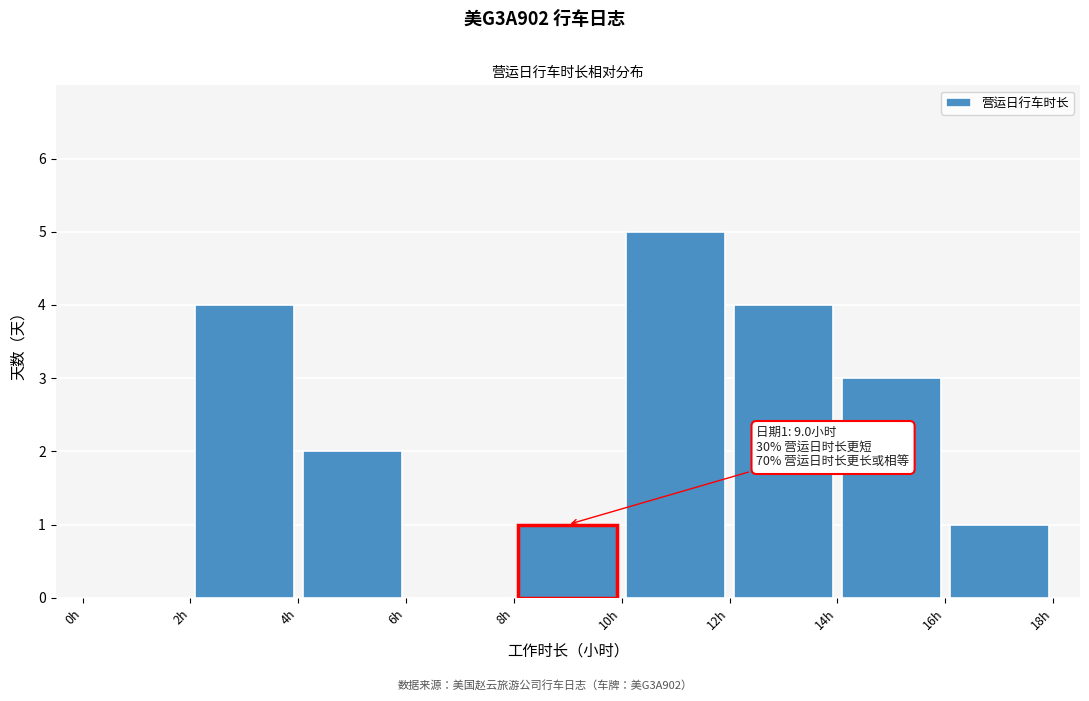

Which range on the x-axis has the tallest bar?

10 to 12